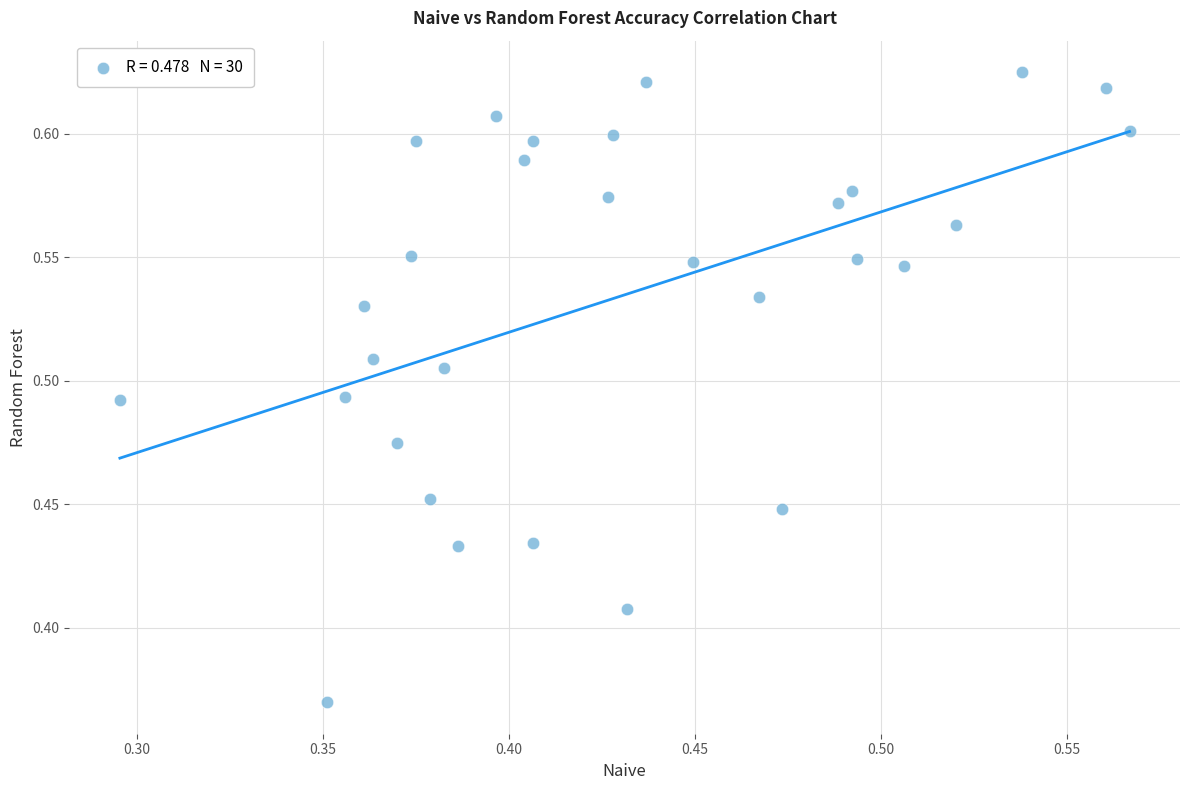

What is the range of X values (max minus min)?

0.3